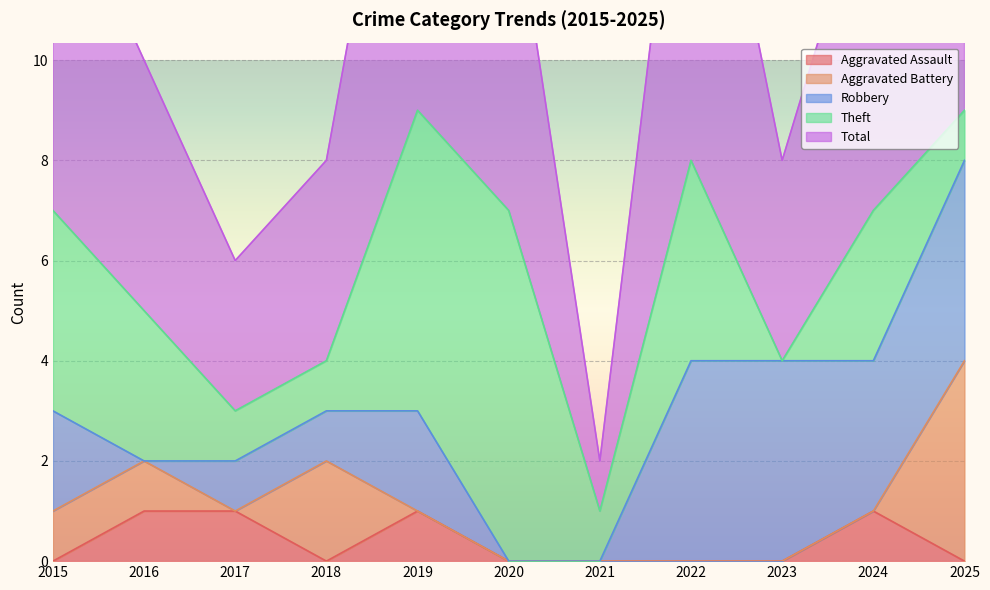

How many interior local valleys does the Total series have?

3